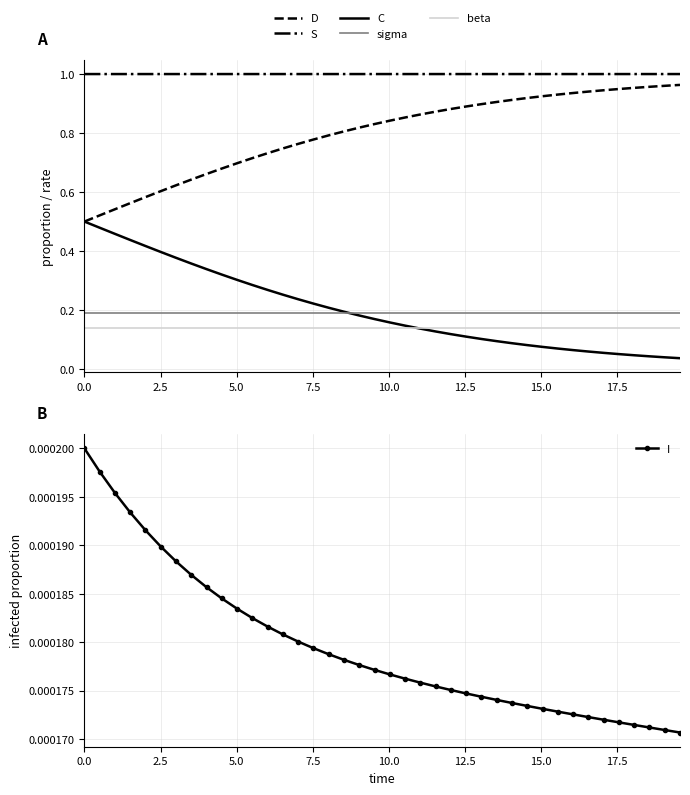

True or false: beta and D intersect in this chart.

False